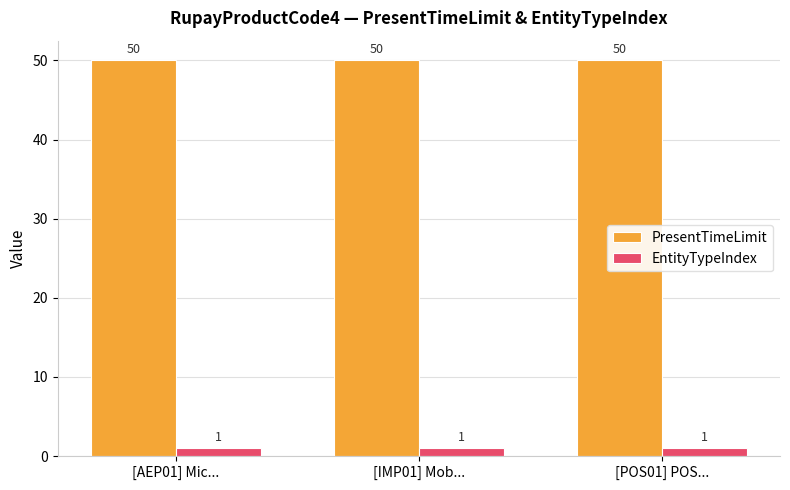

What is the spread (max minus min) of values at [AEP01] Mic...?

49